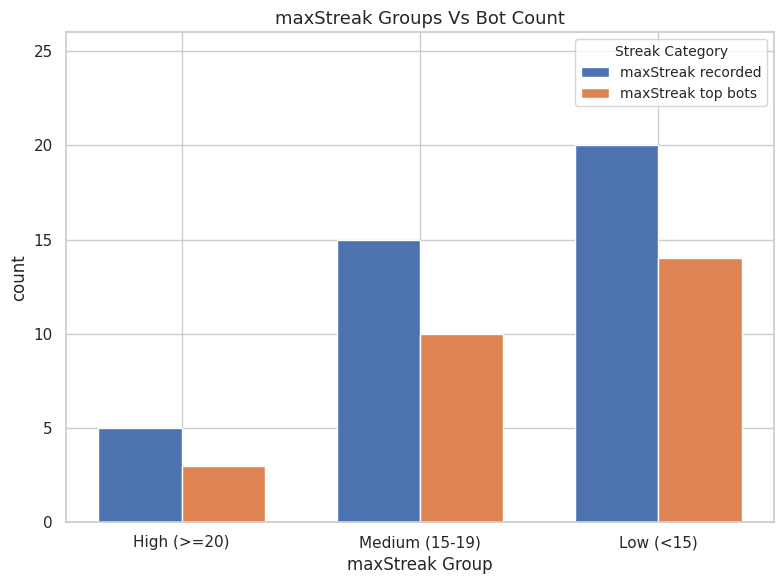

Reading right to left, transcribe all the data shown in this chart.

maxStreak recorded: 20	15	5
maxStreak top bots: 14	10	3